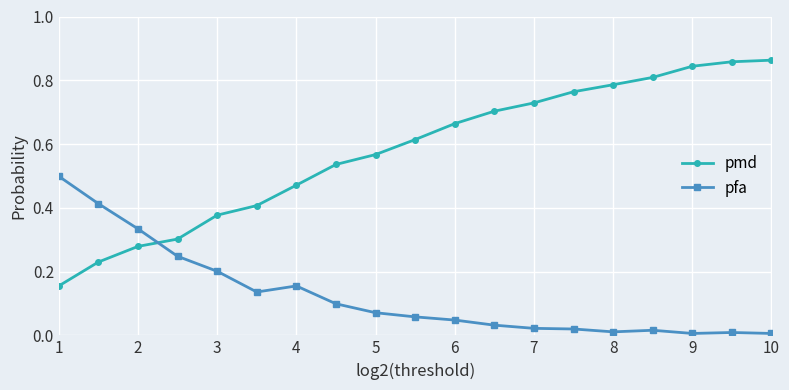

Rank the series by their maximum value, from lowest to highest.

pfa, pmd